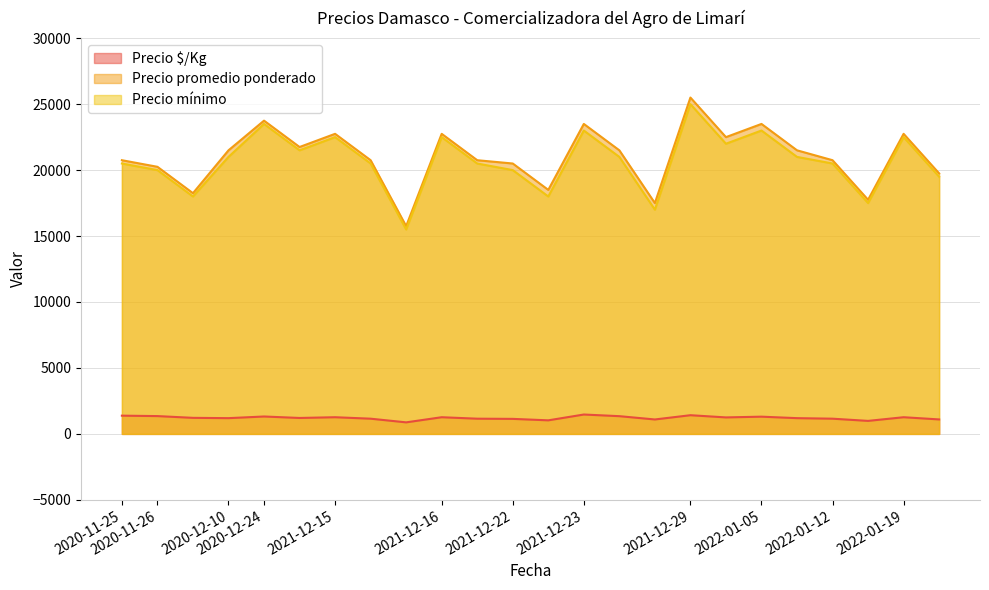

How many lines are shown in the chart?

3